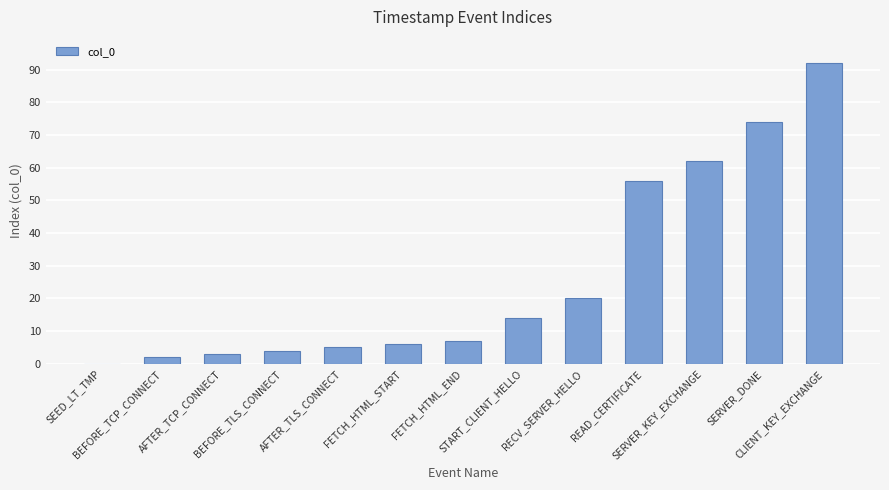

What is the sum of all values?

345